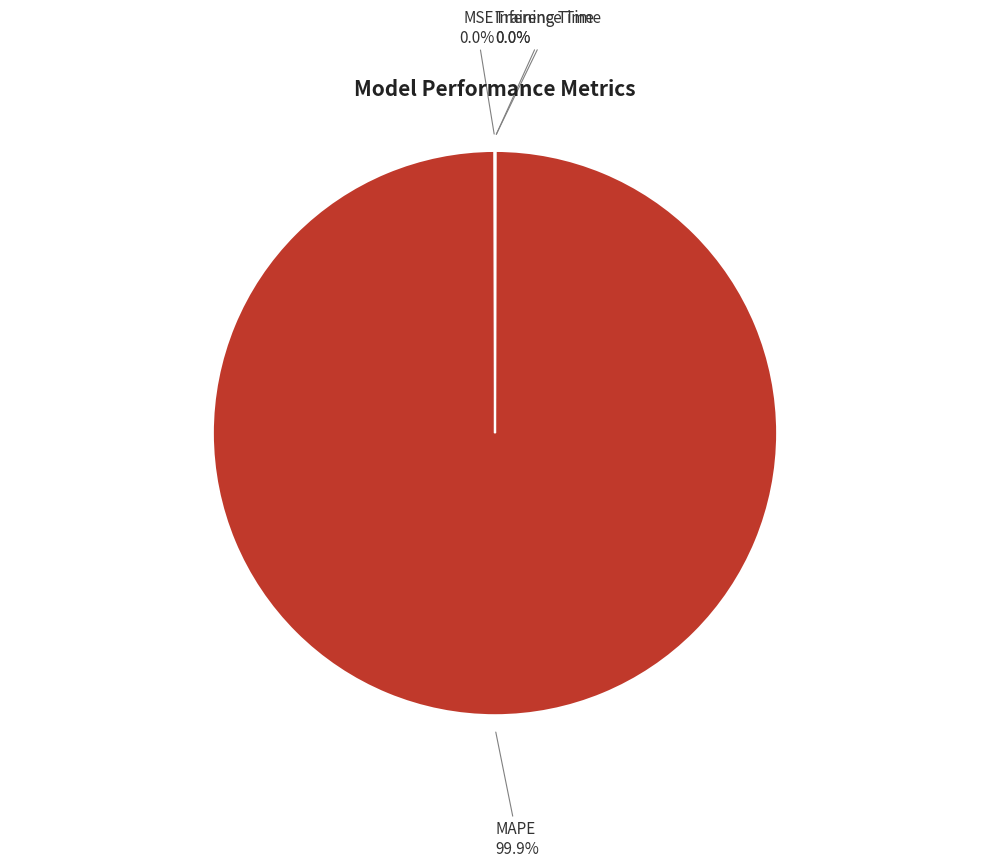

Which category accounts for the majority?

MAPE